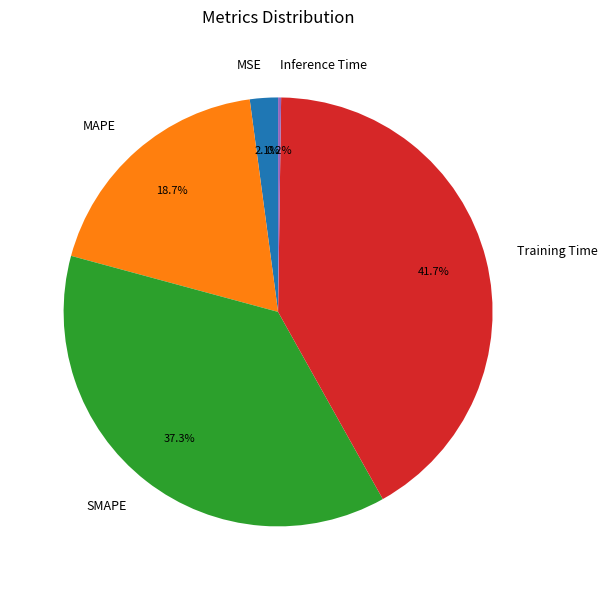

Which category has the biggest portion of the pie?

Training Time